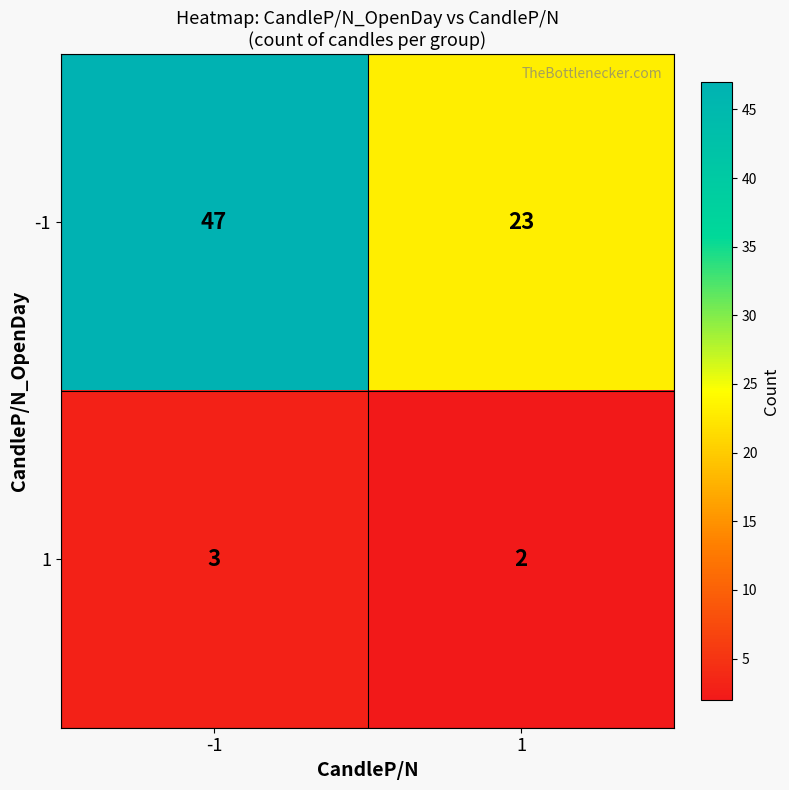

Between -1 and 1, which series saw the biggest shift?

-1